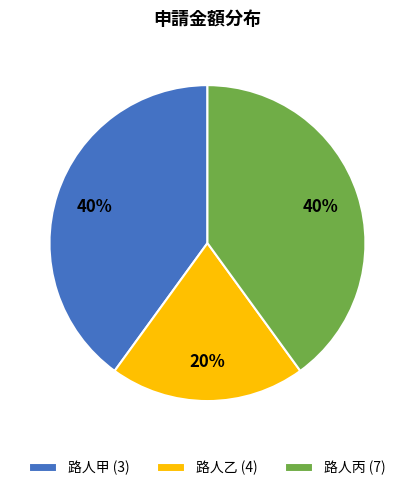

Between 路人乙 (4) and 路人甲 (3), which is larger?

路人甲 (3)